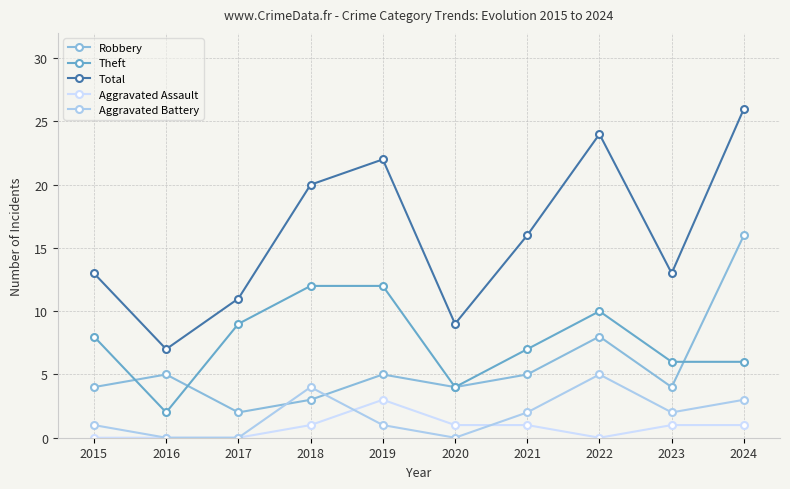

Is the value of Theft at 2021 greater than the value of Aggravated Assault at 2019?

Yes